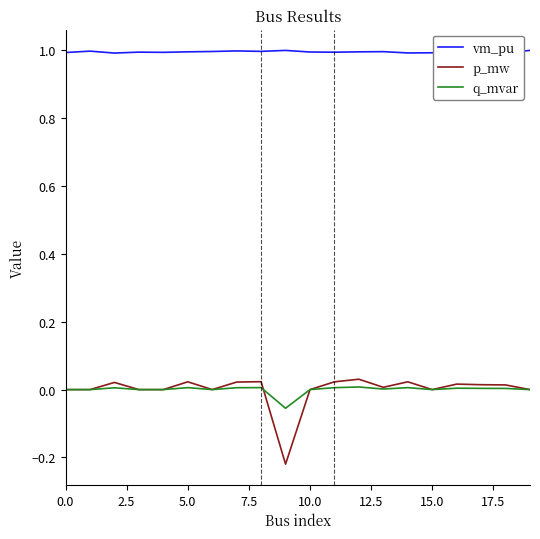

What is the difference between the maximum and minimum values in the p_mw series?

0.3